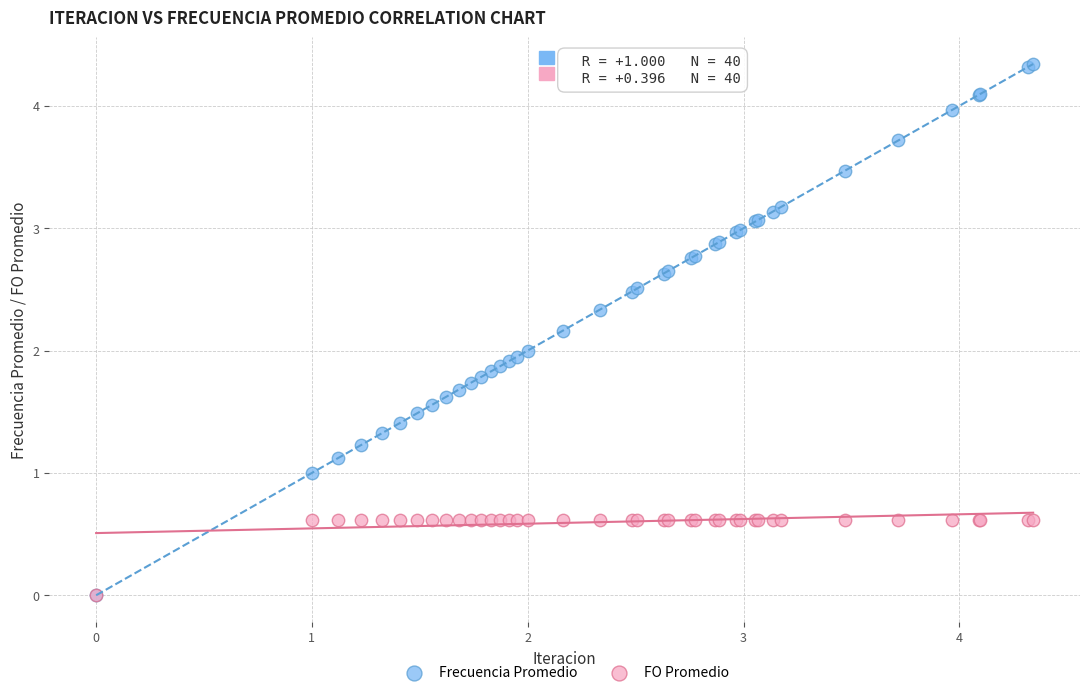

Which series has the largest Y range (max minus min)?

Frecuencia Promedio